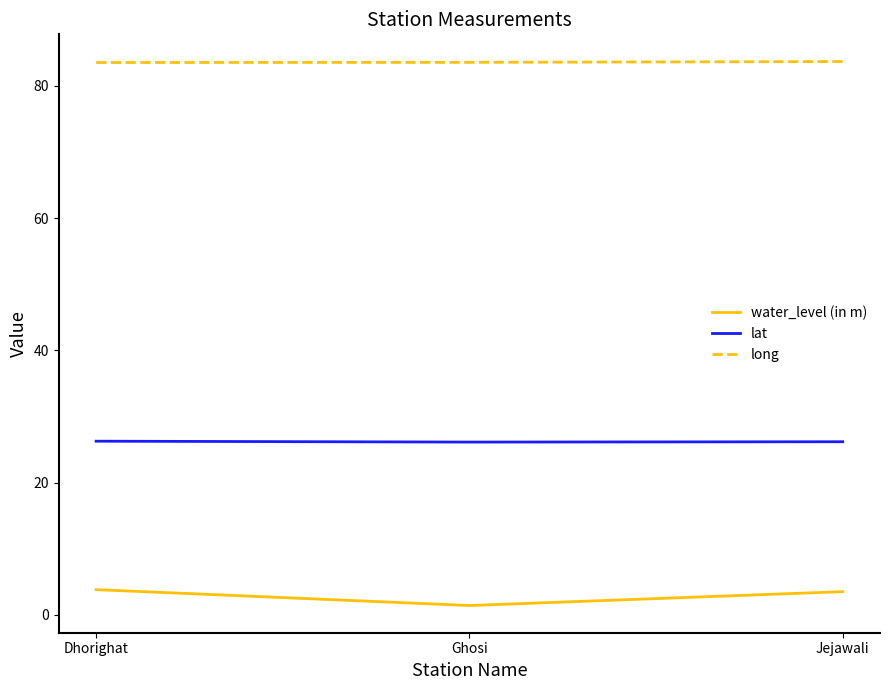

Does the chart display data point markers on the line(s)?

No